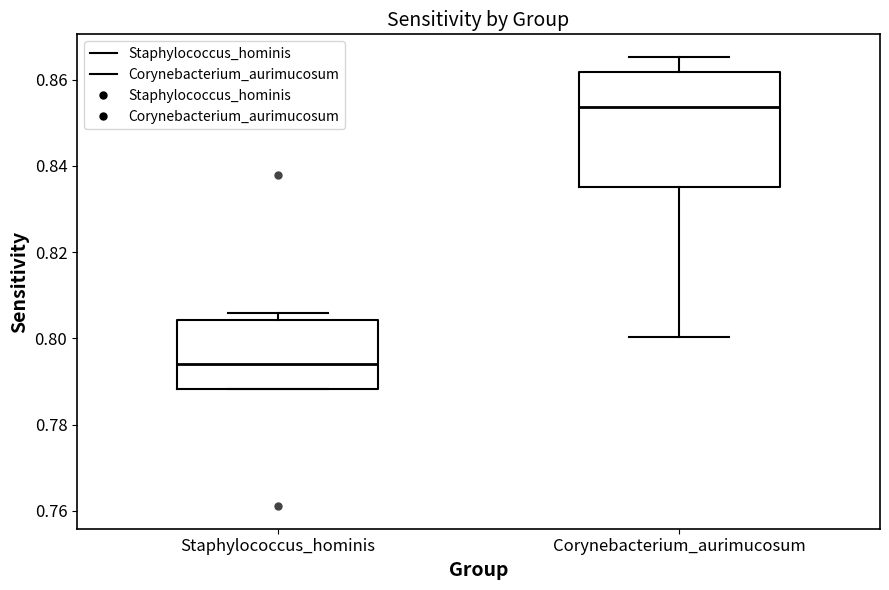

Comparing the boxes themselves (not the whiskers), which one is the tallest?

Corynebacterium_aurimucosum